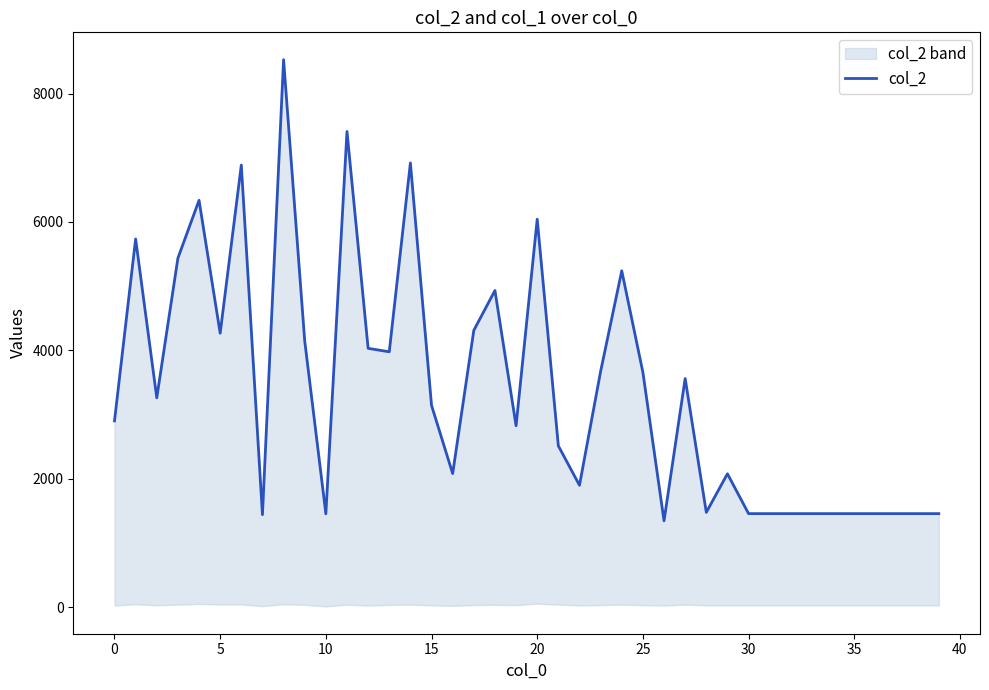

Is it true that the value at 22 is 3276?

False